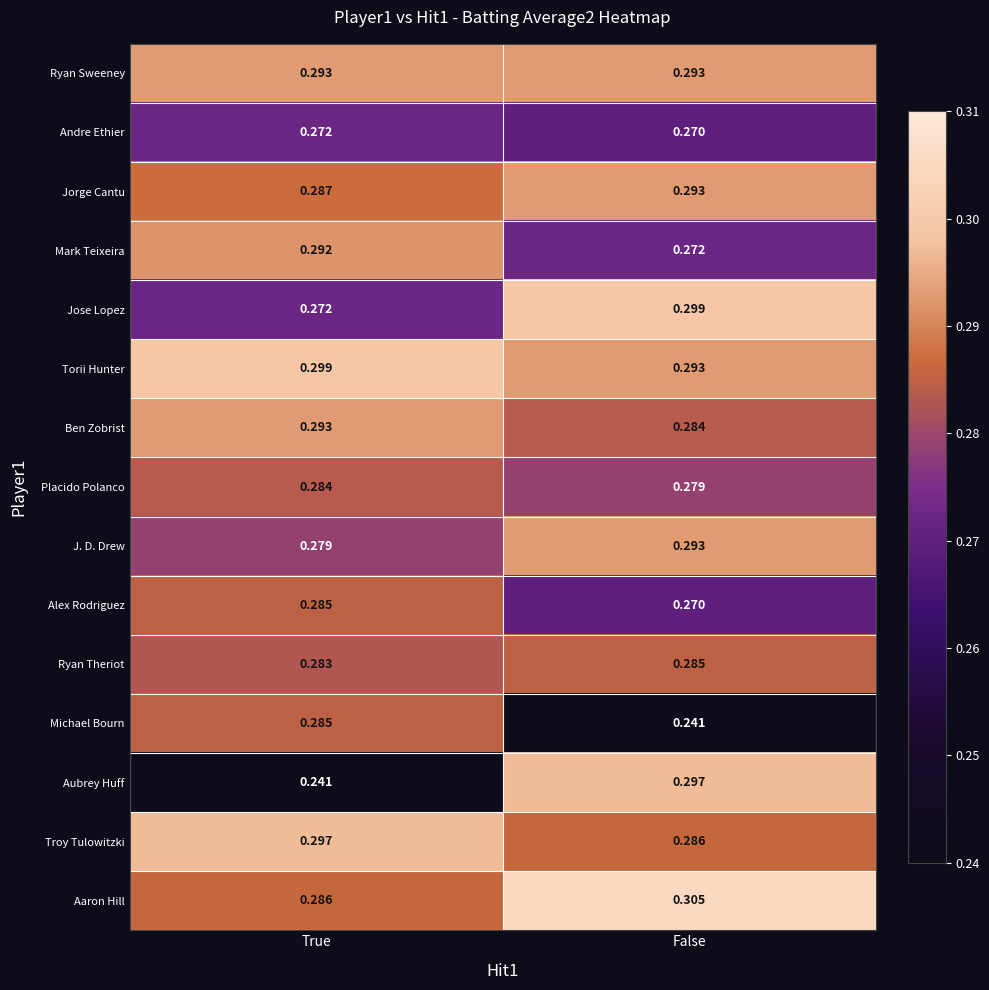

At which label does Troy Tulowitzki reach its peak?

True